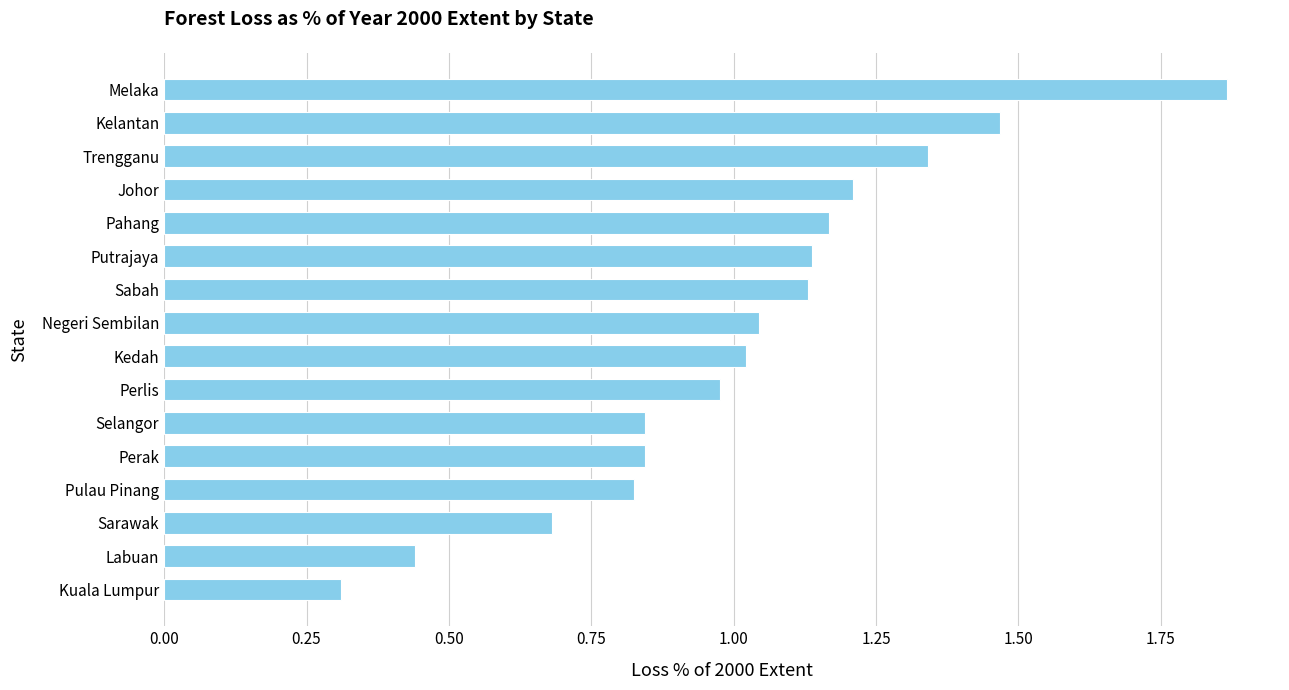

What value does the data have at Sarawak?

0.7